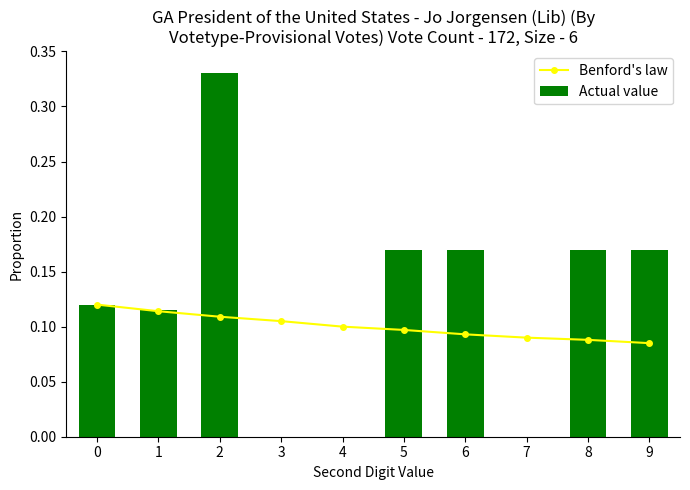

What is the value of the Benford's law bar at the 6th from the left?

0.1